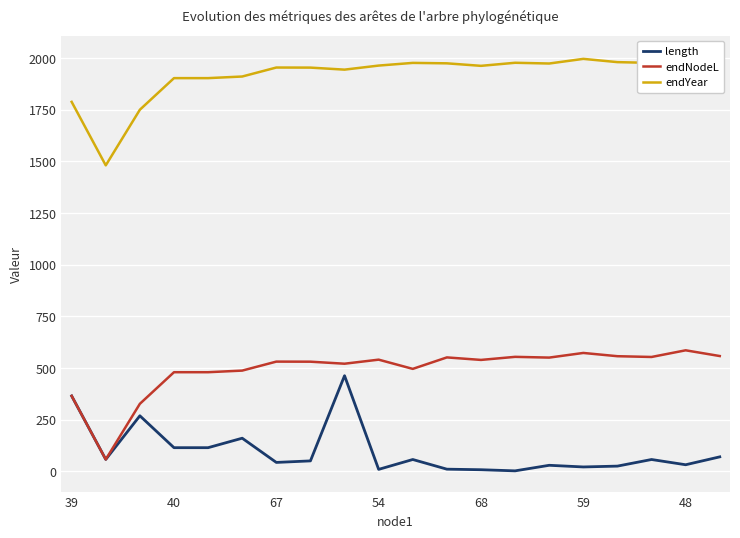

The value of endNodeL at 68 is 856.5. True or false?

False